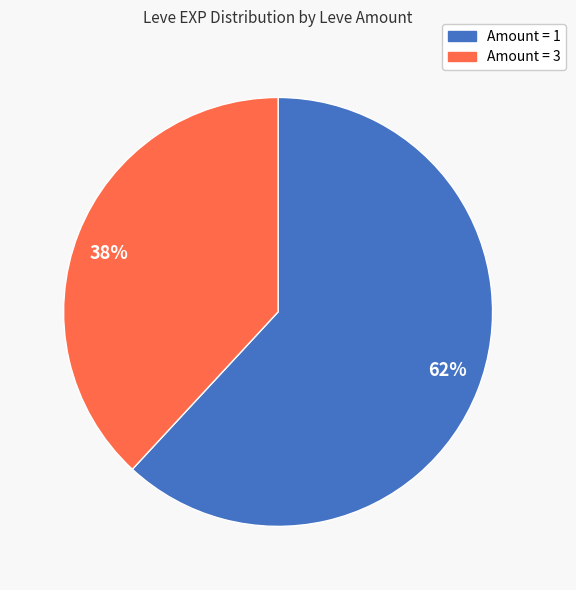

To the nearest percent, what is the difference between the largest and smallest slice percentages?

24%